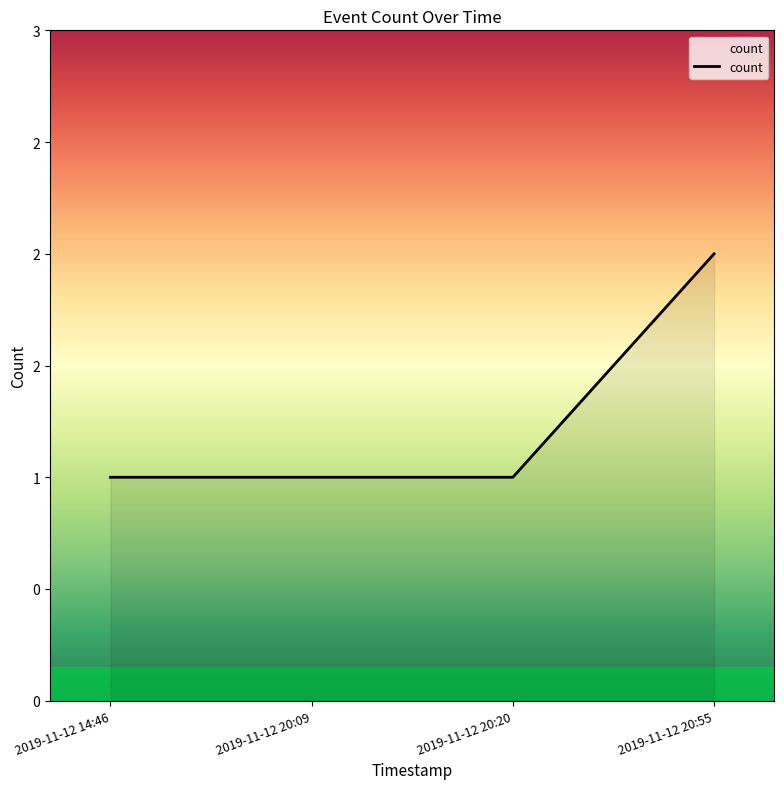

Does the chart display data point markers on the line(s)?

No